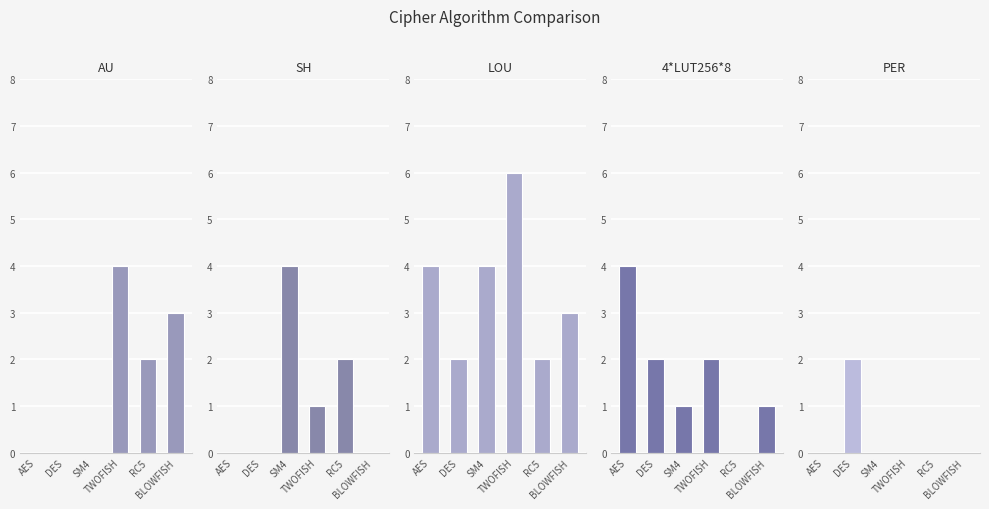

What position from the right is TWOFISH?

3